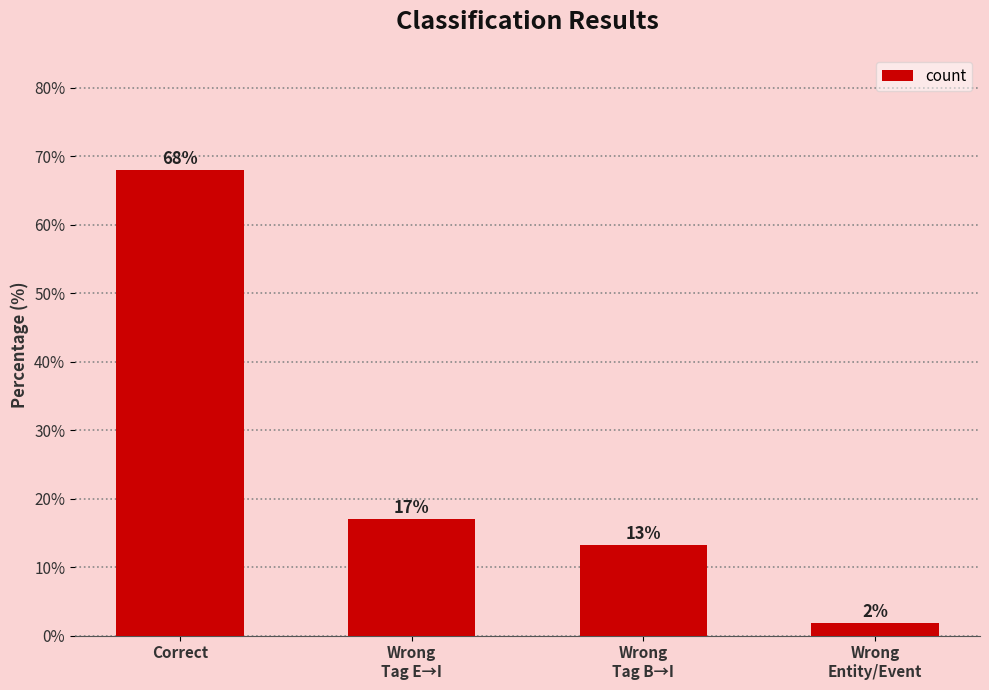

The value at Wrong
Tag B→I is 13.2. True or false?

True